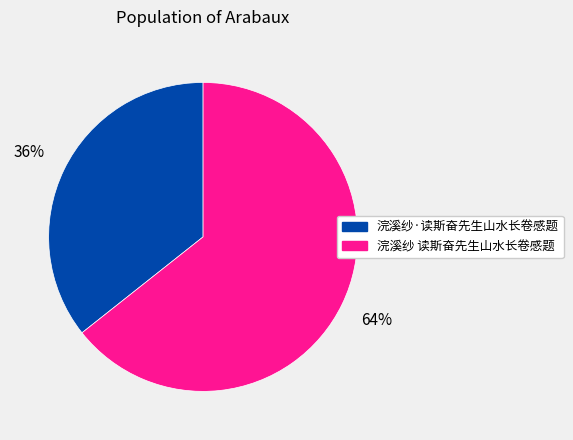

To the nearest percent, what is the average slice percentage?

50%